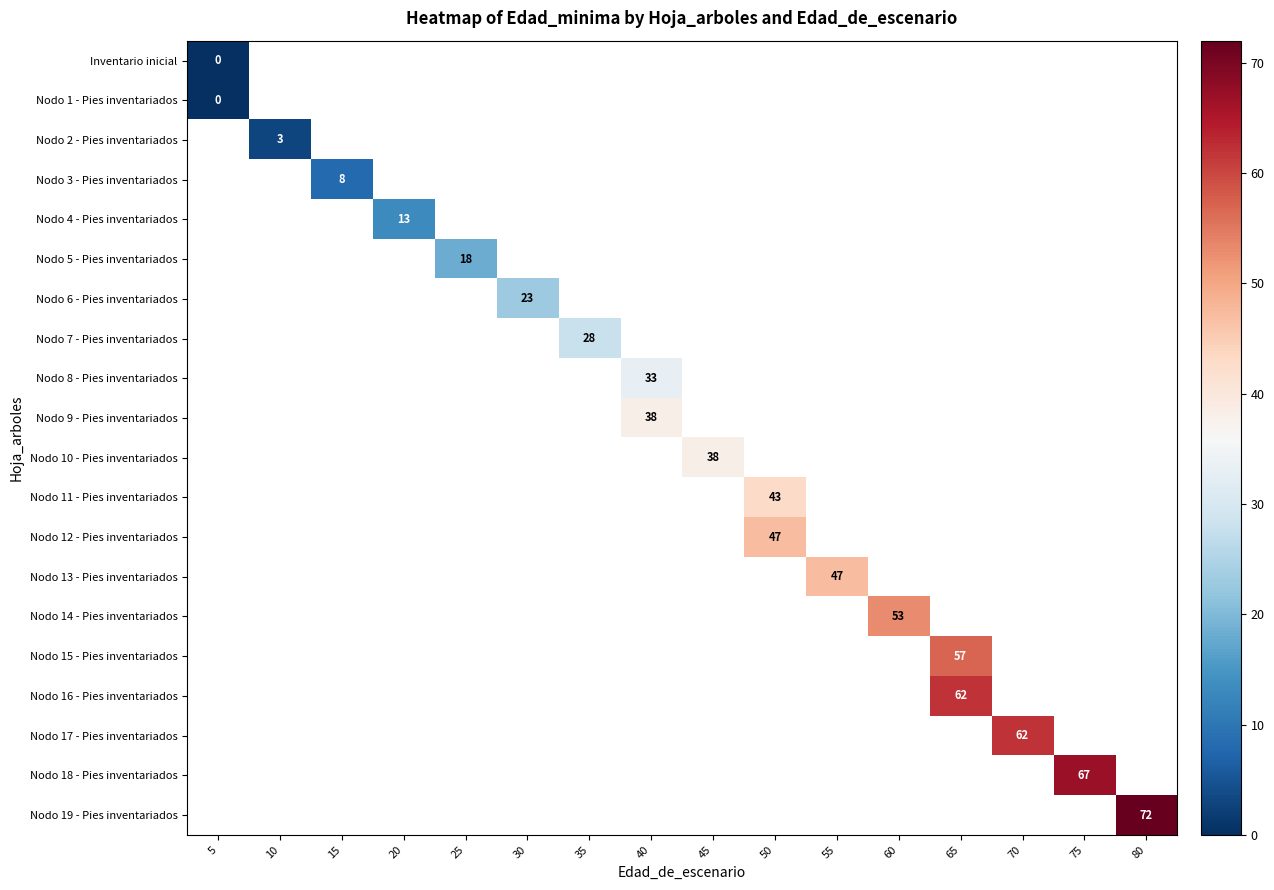

What is the maximum value shown in the chart?

72.0